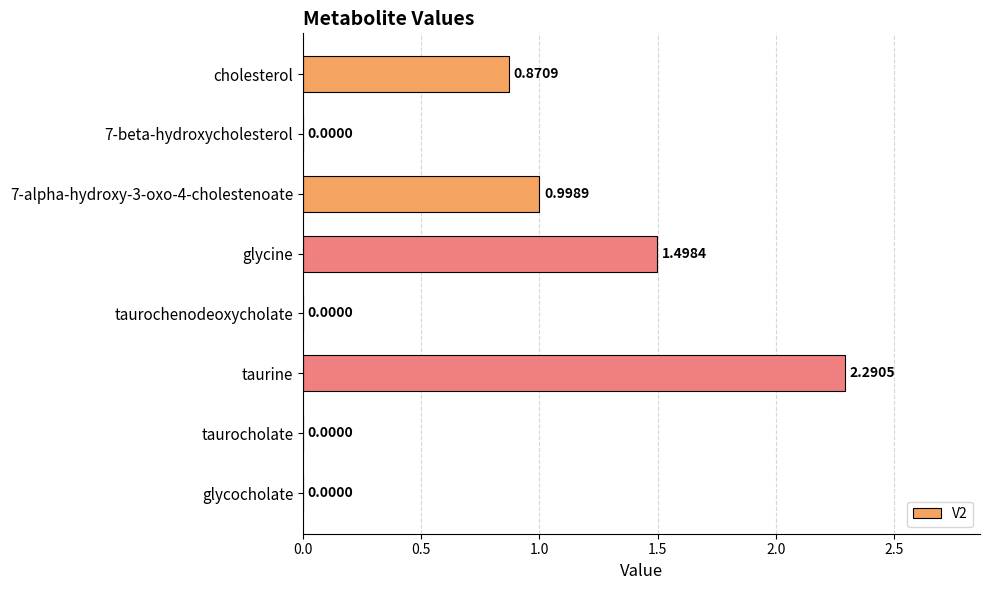

Which category has the highest value across all series?

taurine